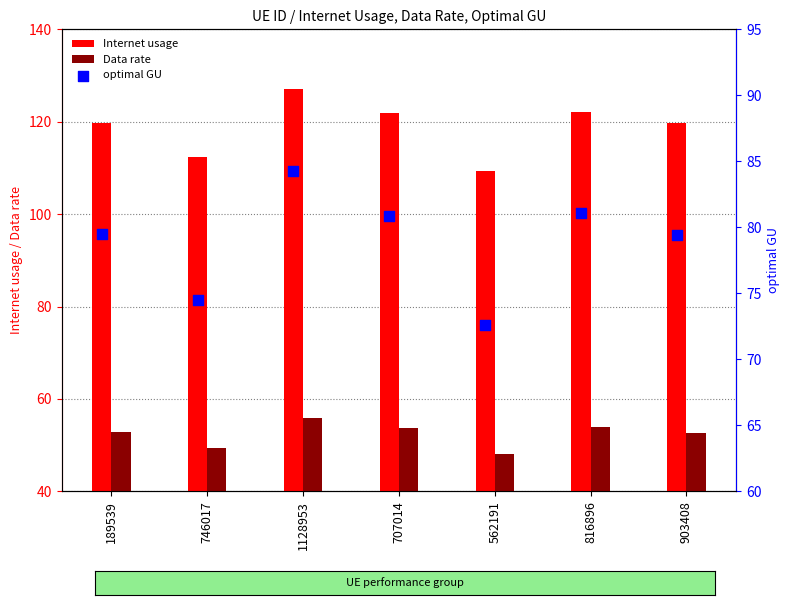

What are all the series names shown in the legend?

Internet usage, Data rate, optimal GU